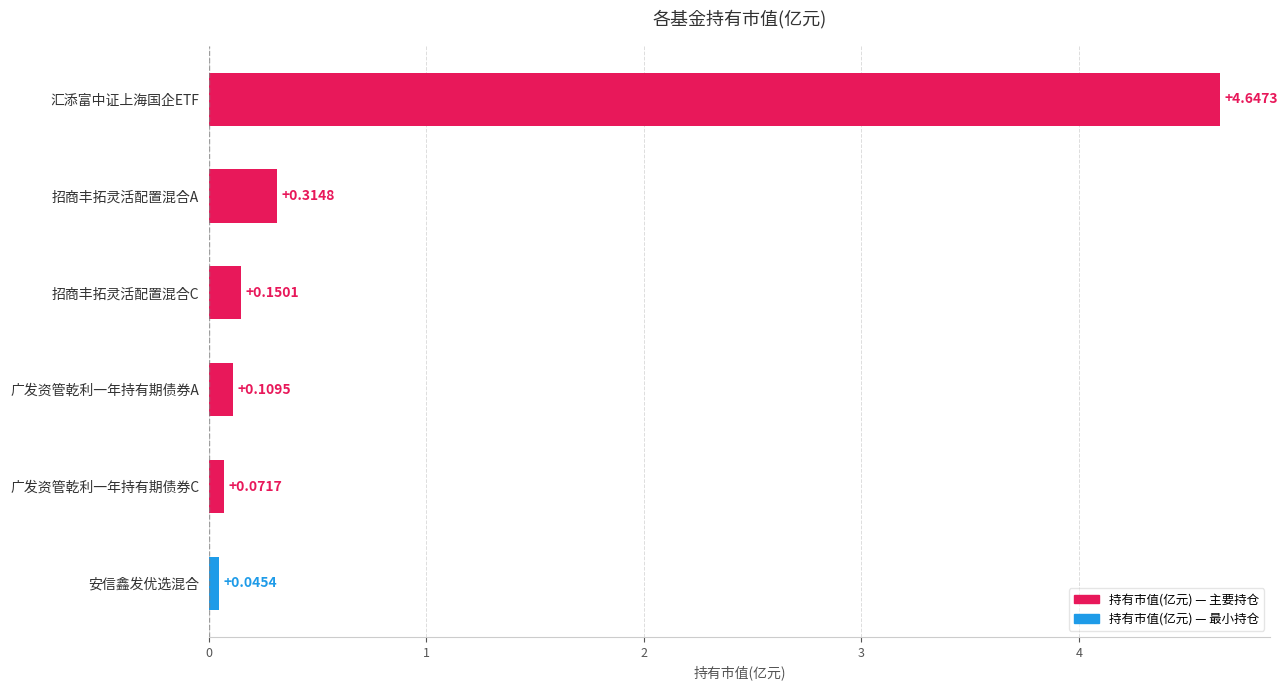

Where is the data nearest to the value 2?

招商丰拓灵活配置混合A